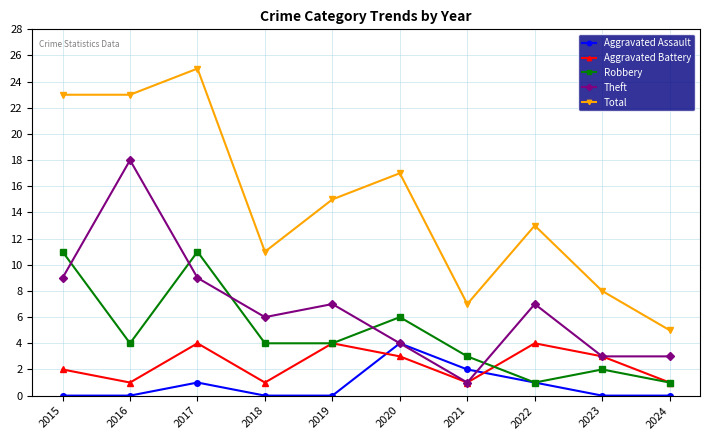

Does the chart have visible grid lines?

Yes